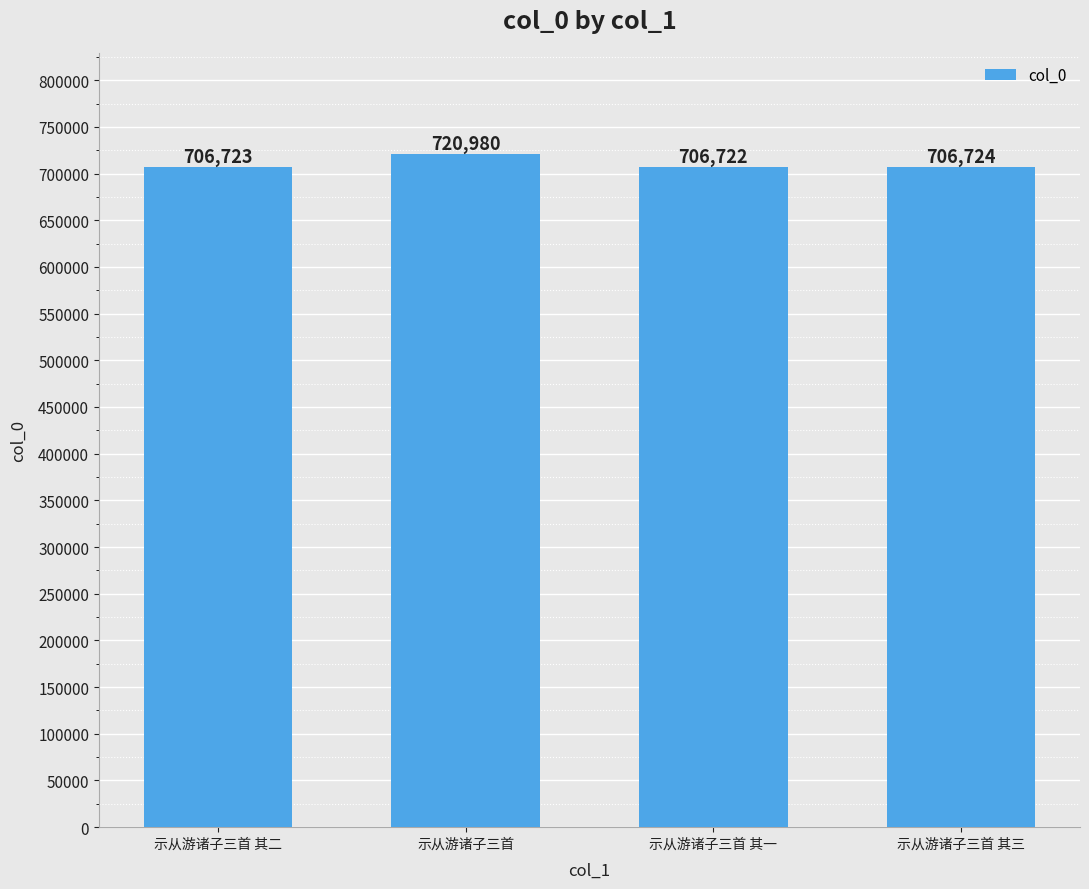

How many values are below 706724?

2